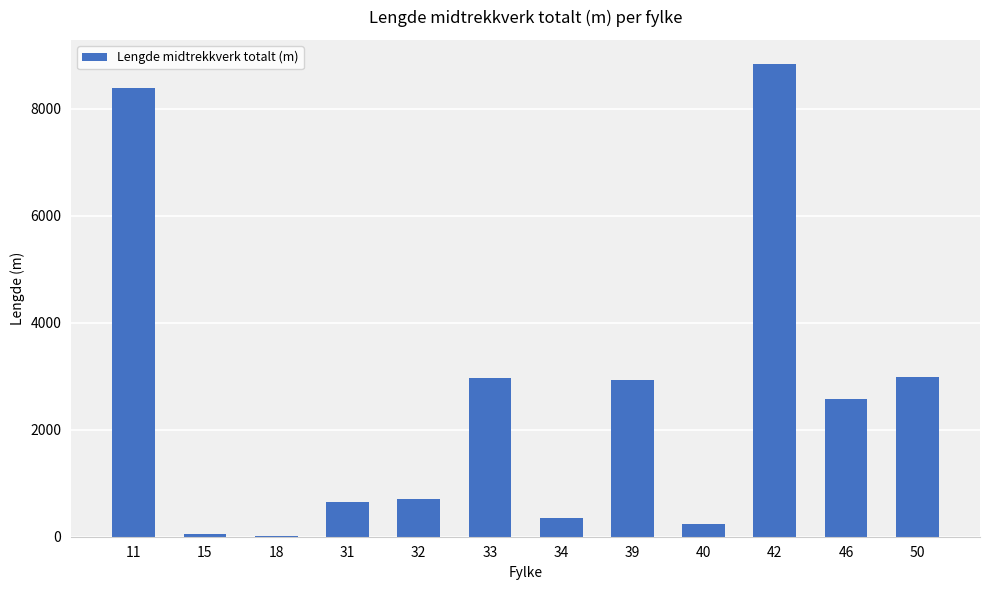

What is the maximum value shown in the chart?

8846